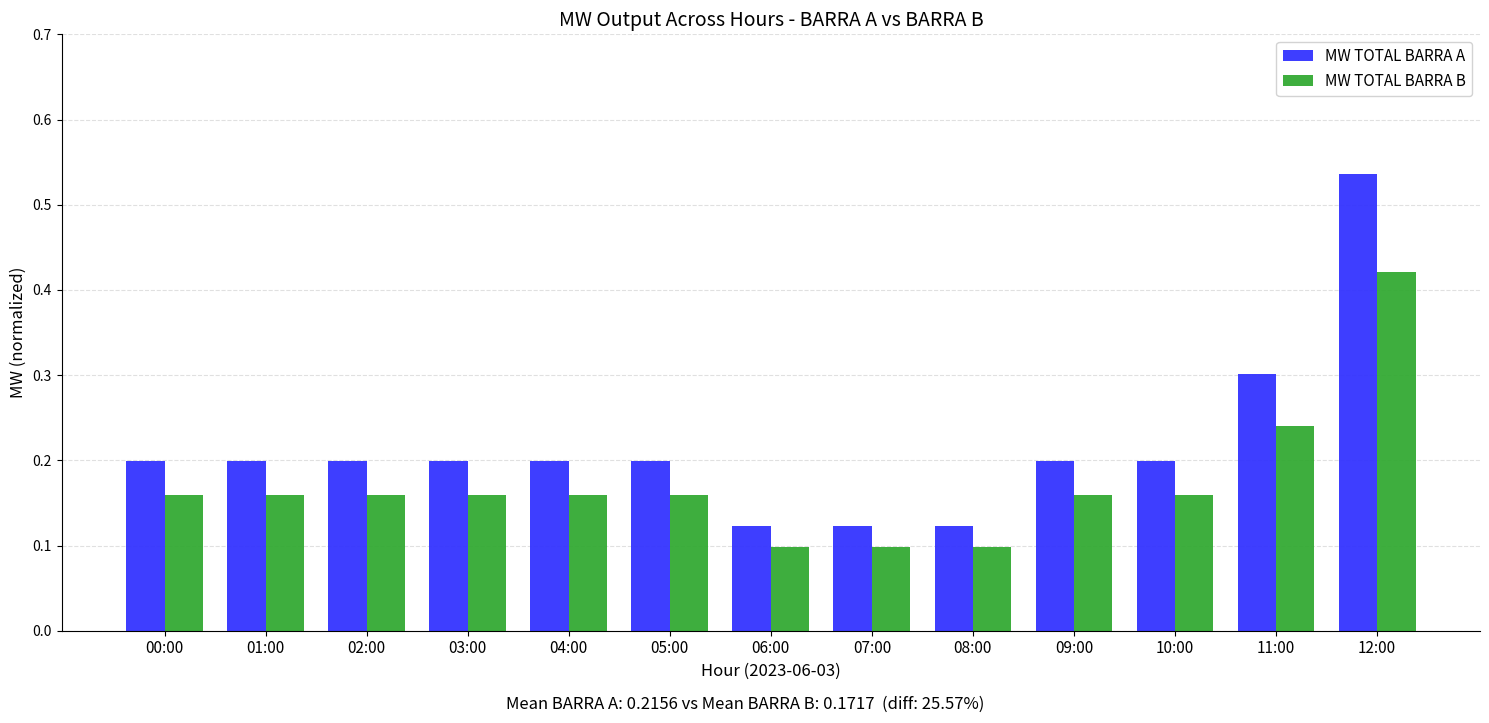

Between 03:00 and 12:00, which series saw the biggest shift?

MW TOTAL BARRA A